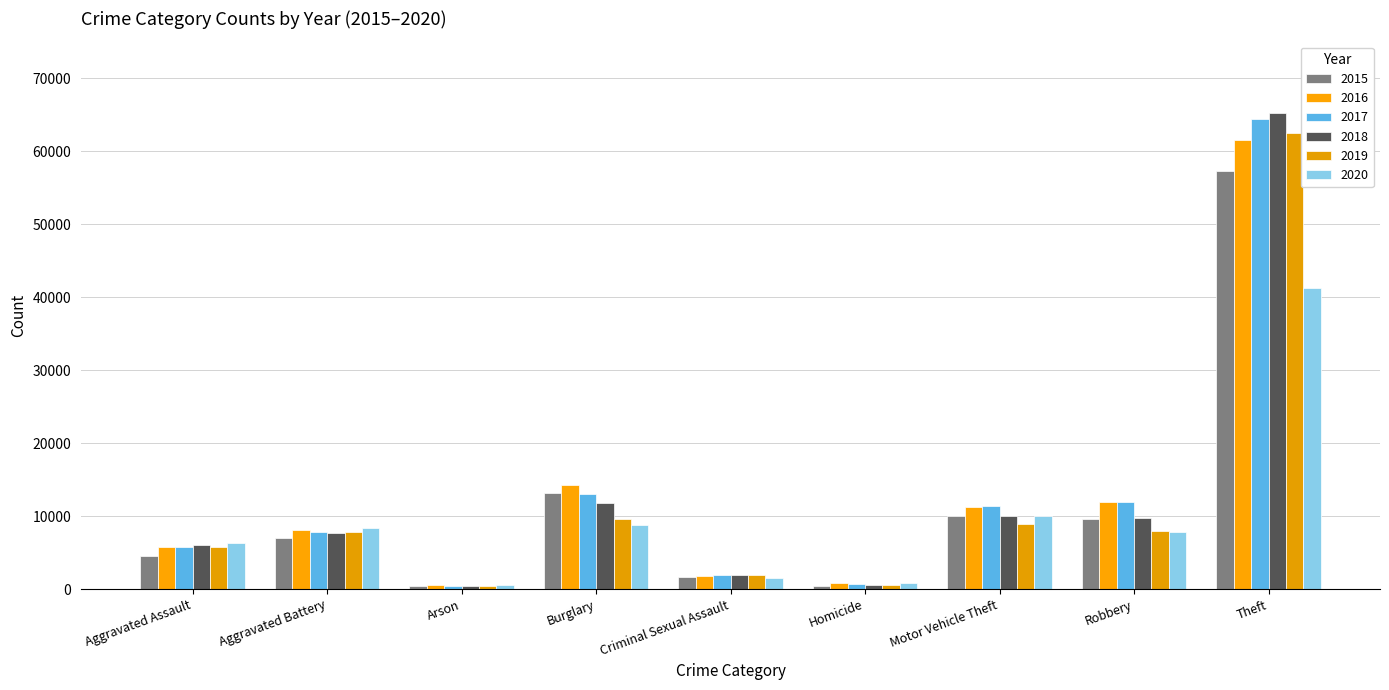

Reading right to left, what are all the values shown in this chart?

2015: 57350	9638	10068	496	1682	13184	448	7018	4480
2016: 61621	11960	11286	786	1832	14289	515	8086	5712
2017: 64386	11880	11380	672	1957	13001	444	7845	5793
2018: 65286	9681	9985	589	2000	11747	373	7734	6001
2019: 62491	7995	8977	498	1891	9638	376	7857	5841
2020: 41321	7855	9959	787	1468	8757	588	8320	6262